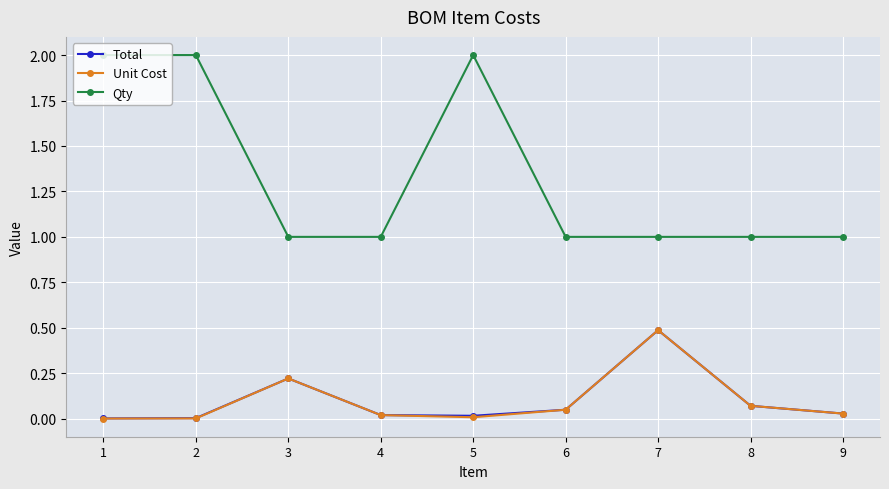

What is the minimum value for Qty?

1.0